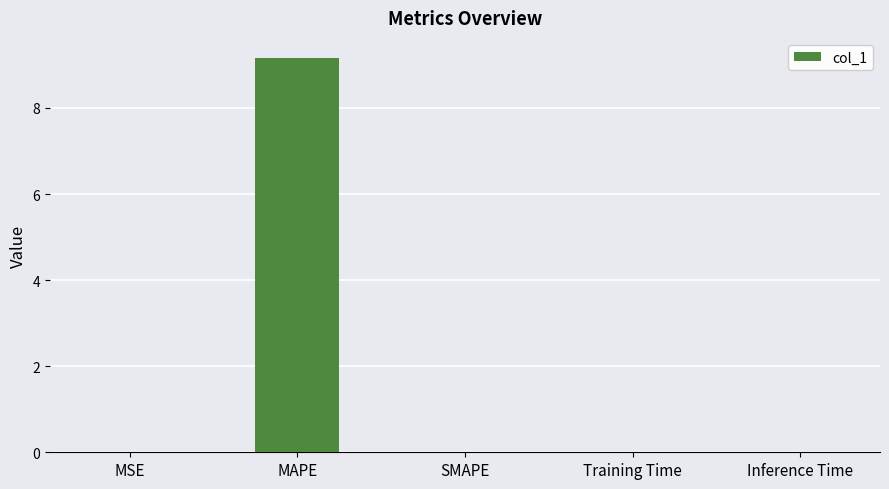

At which category does the chart reach its peak across all series?

MAPE